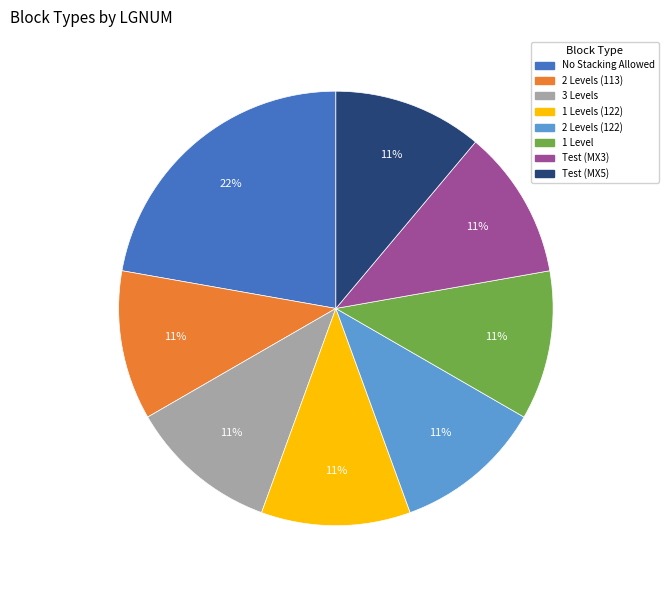

To the nearest percent, what is the average slice percentage?

12%